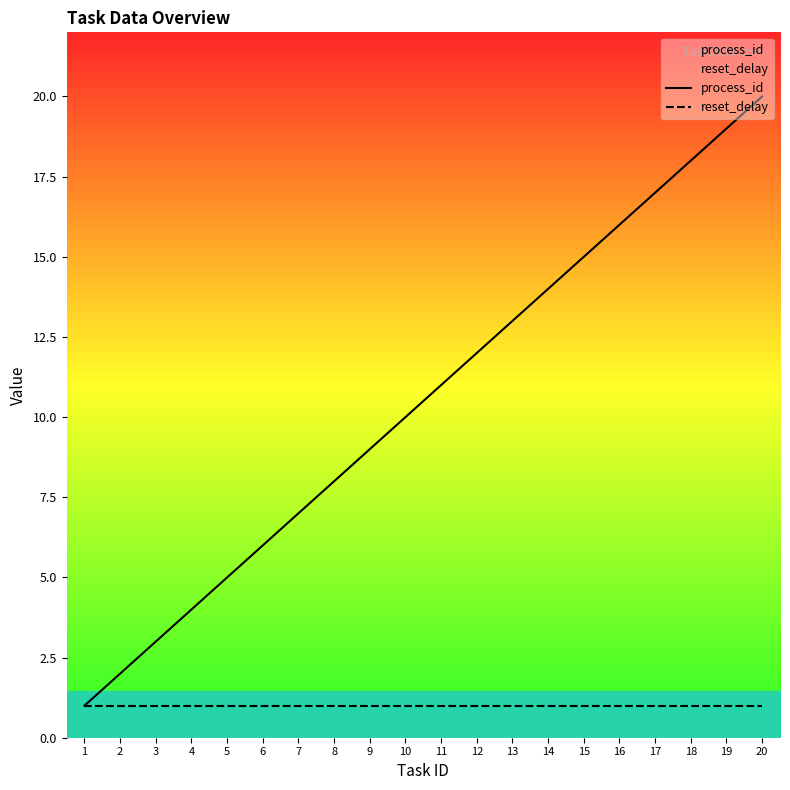

What is the smallest value displayed?

1